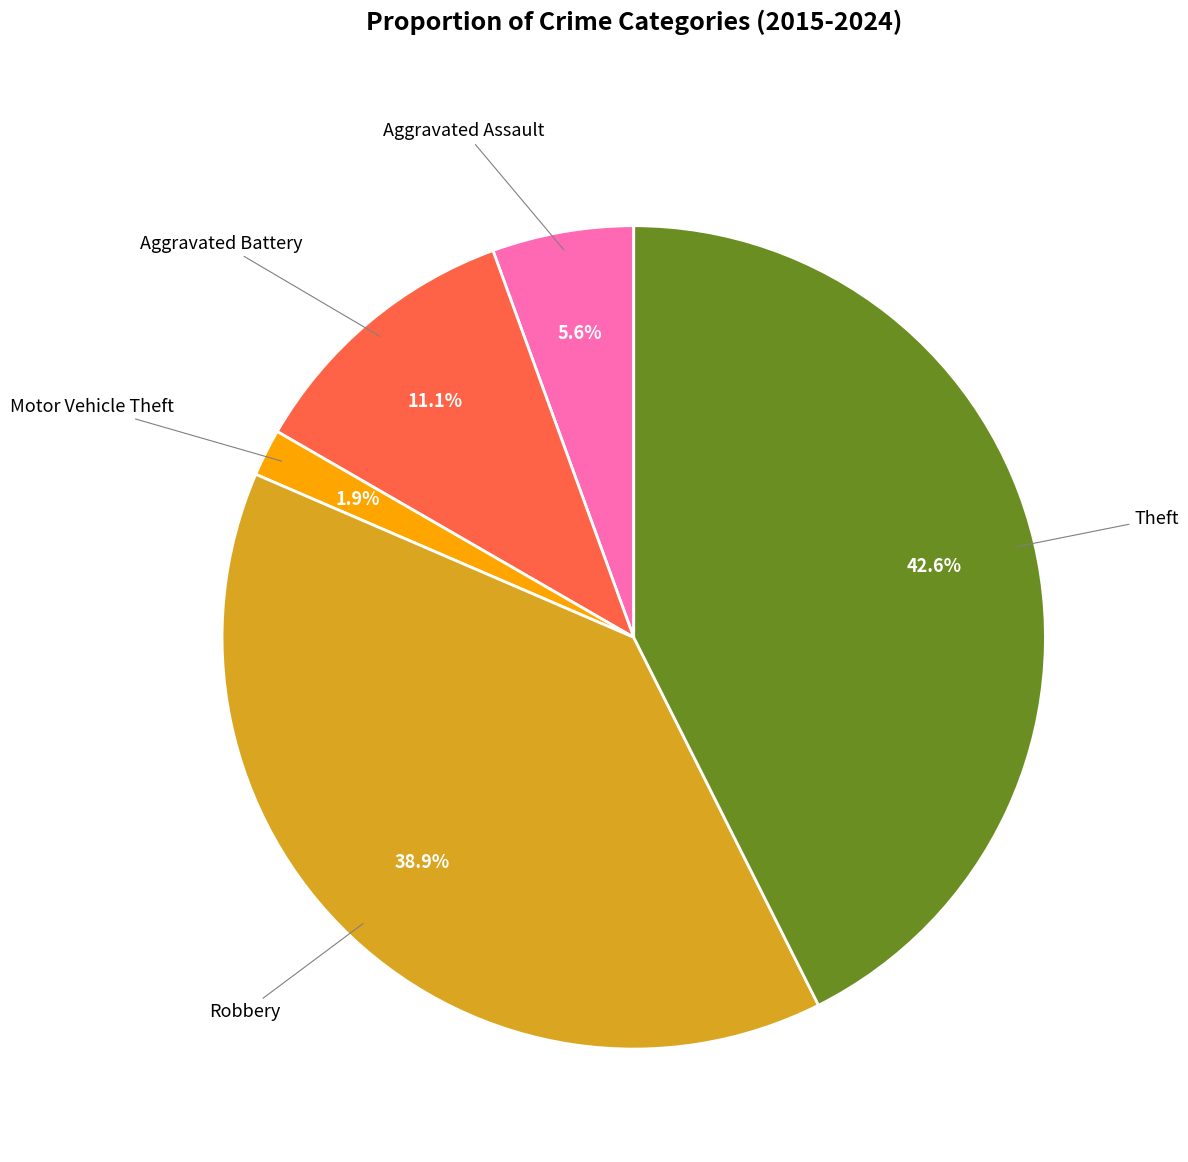

Does any single category account for the majority?

No